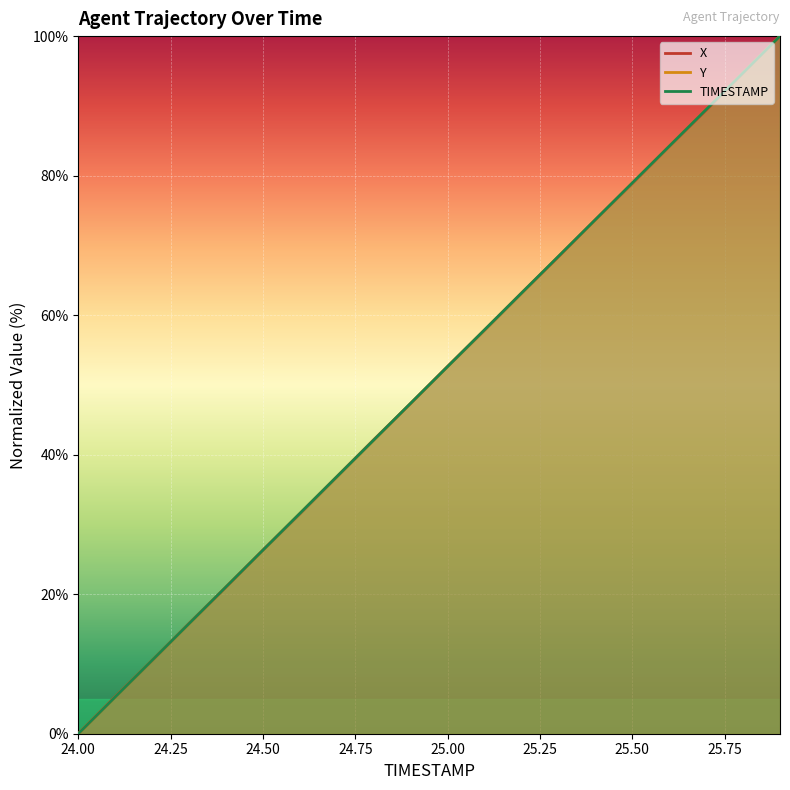

What is the label of the 6th point from the left?

24.5